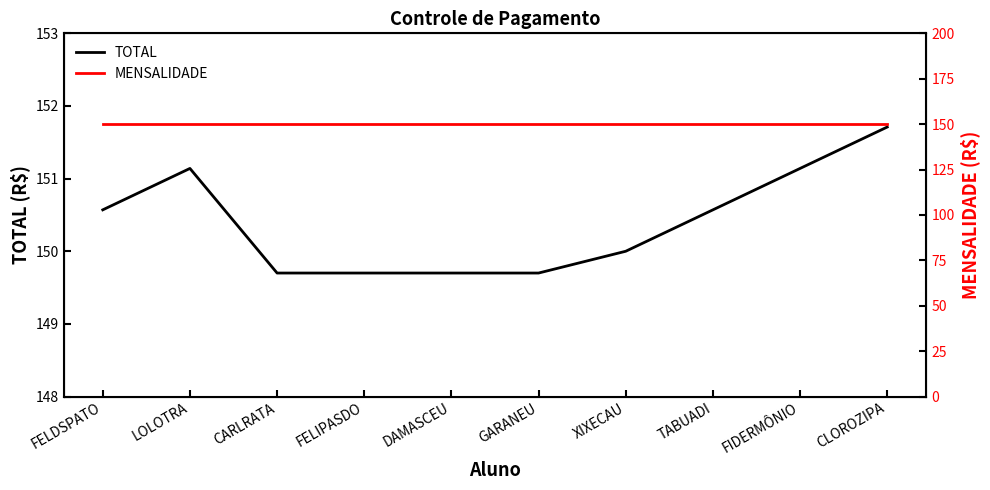

Reading right to left, list all the values displayed in this chart.

TOTAL: CLOROZIPA=151.7	FIDERMÔNIO=151.1	TABUADI=150.6	XIXECAU=150.0	GARANEU=149.7	DAMASCEU=149.7	FELIPASDO=149.7	CARLRATA=149.7	LOLOTRA=151.1	FELDSPATO=150.6
MENSALIDADE: CLOROZIPA=150.0	FIDERMÔNIO=150.0	TABUADI=150.0	XIXECAU=150.0	GARANEU=150.0	DAMASCEU=150.0	FELIPASDO=150.0	CARLRATA=150.0	LOLOTRA=150.0	FELDSPATO=150.0